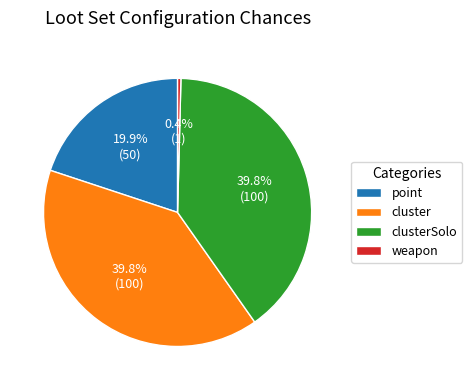

To the nearest percent, what is the difference between the clusterSolo and weapon slice percentages?

39%